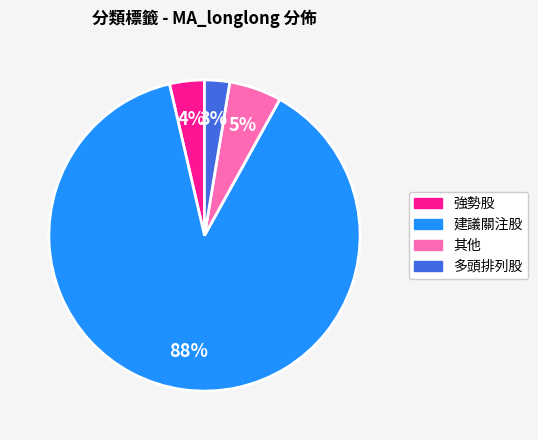

To the nearest percent, what is the average slice percentage?

25%